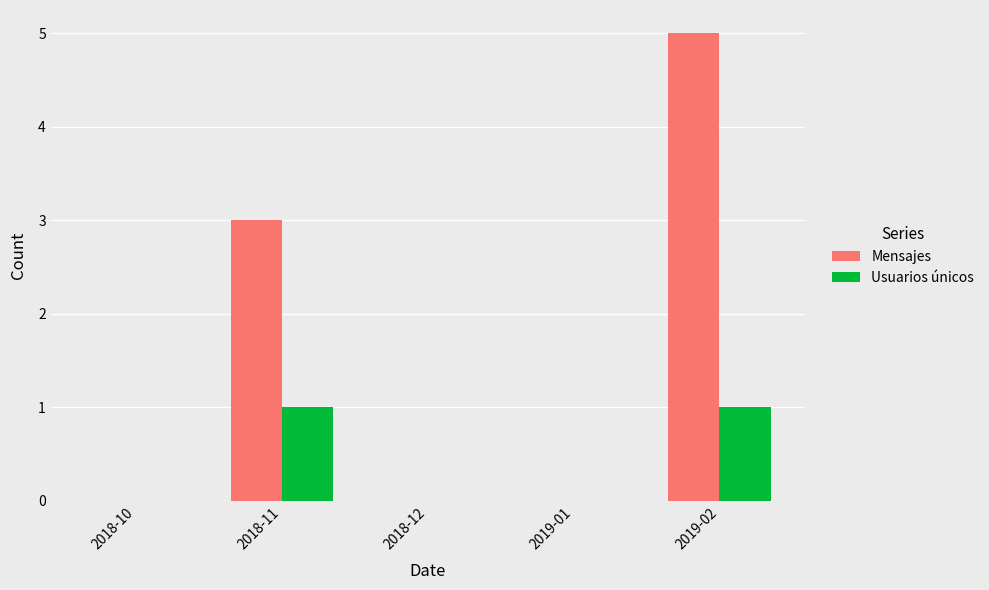

What is the sum of all Mensajes values?

8